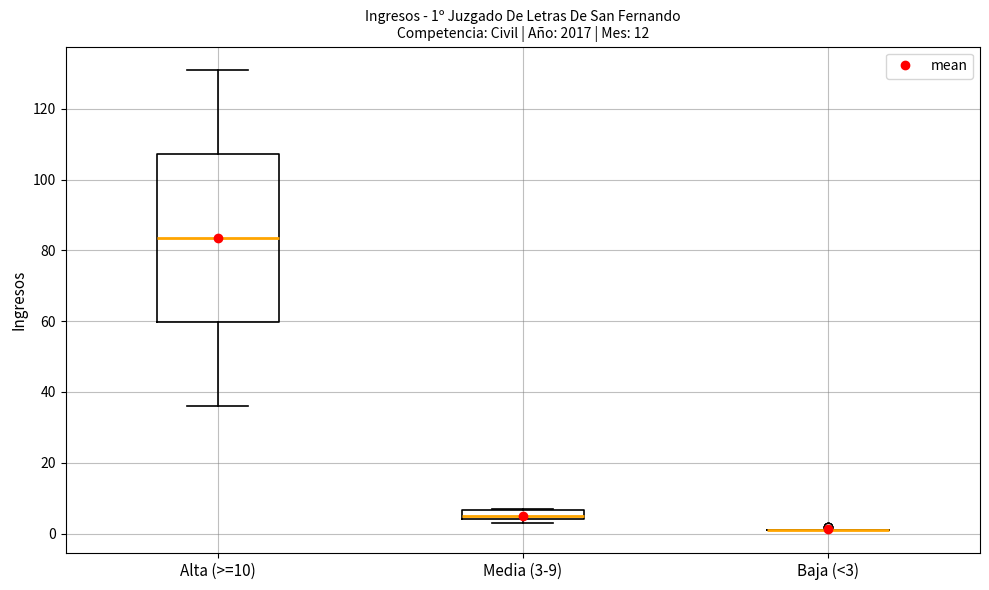

Comparing the boxes themselves (not the whiskers), which one is the tallest?

Alta (>=10)